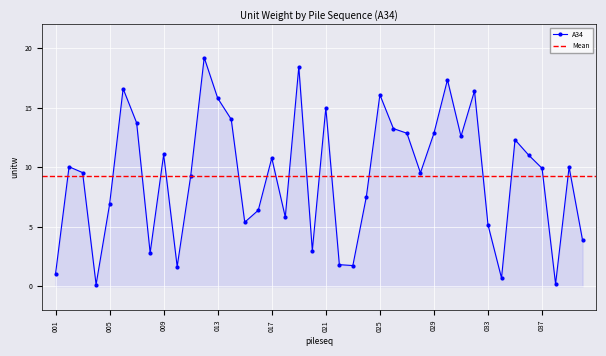

What is the value of the 27th point from the left?

12.9